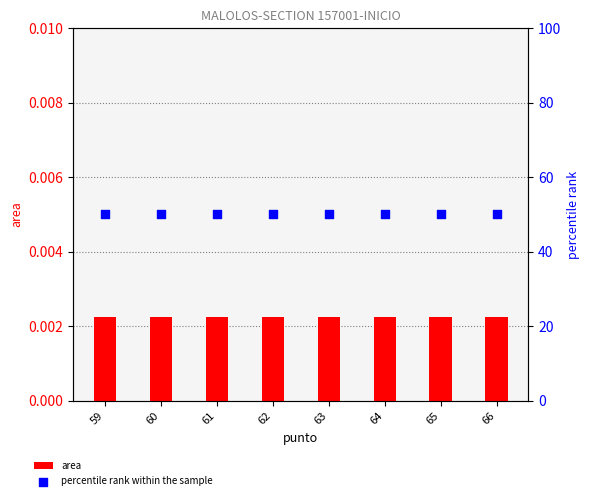

What is the total value across all series at 66?

50.0